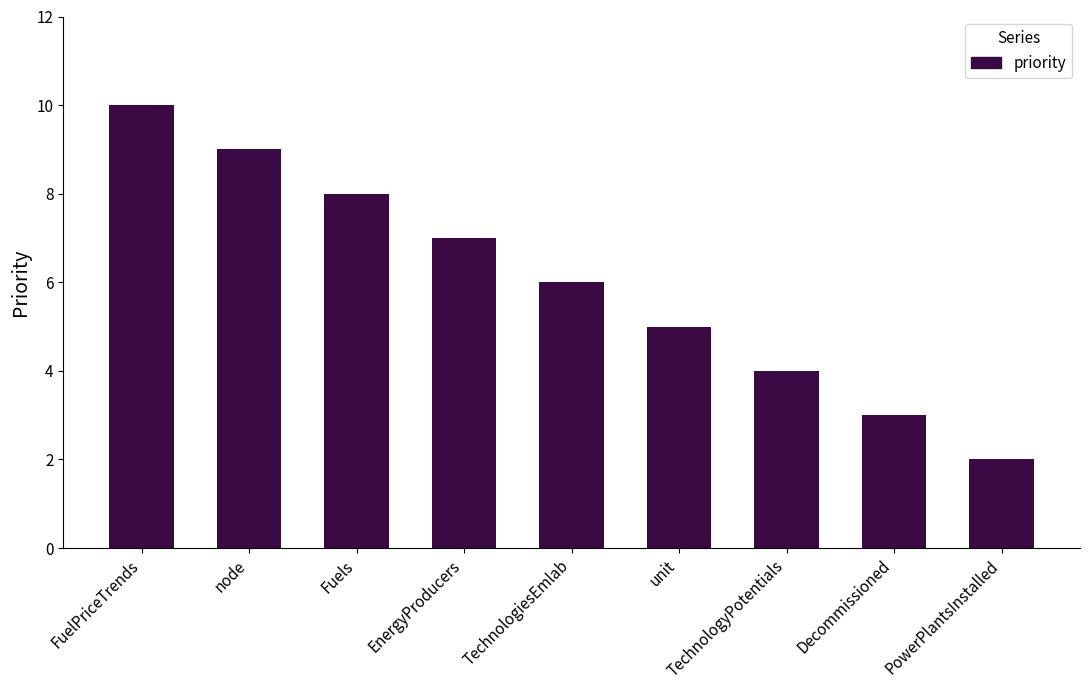

How many series are shown in this chart?

1